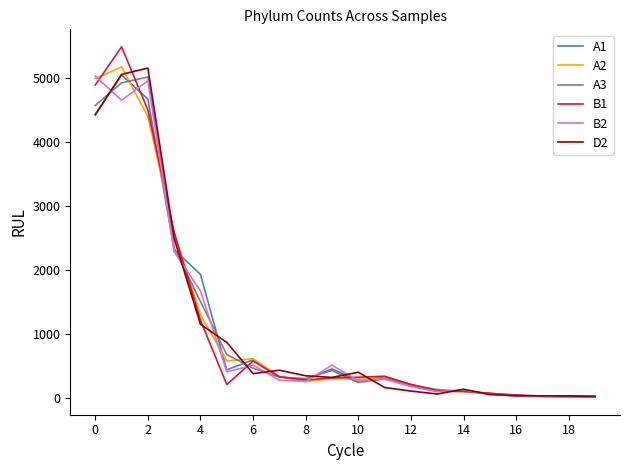

Which series has the widest spread of values?

B1